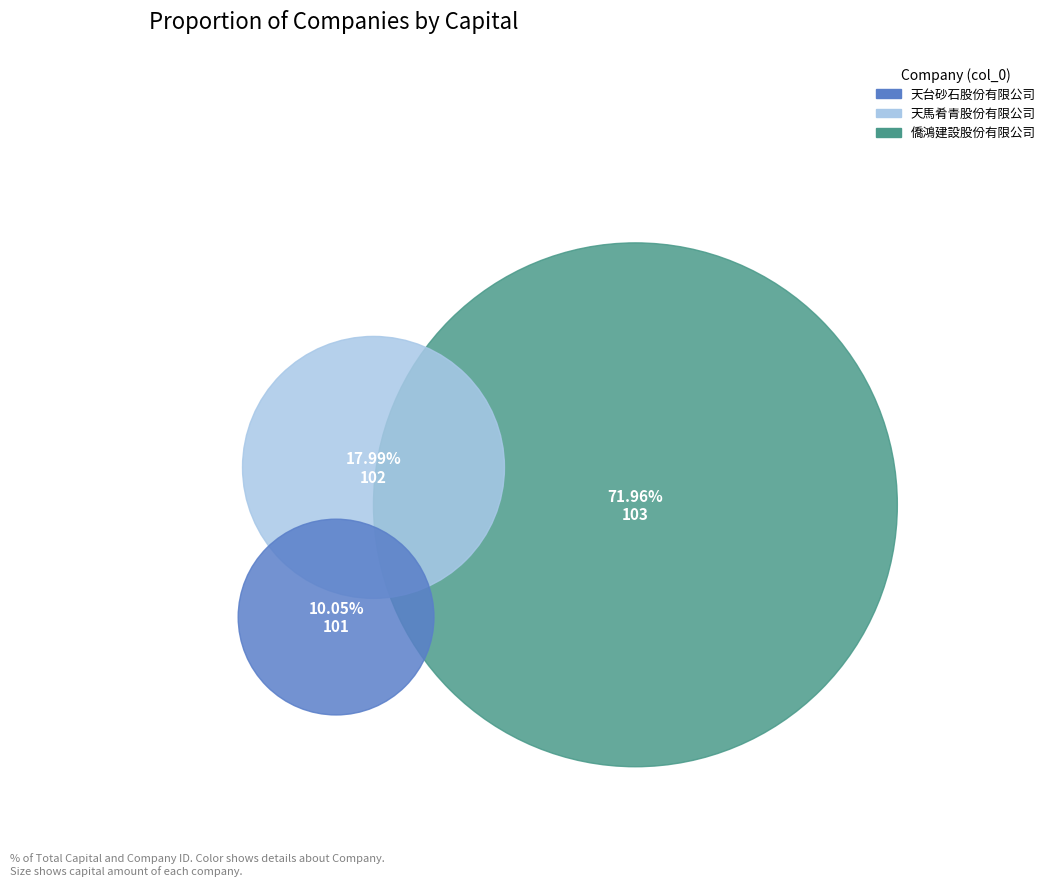

Which category has the biggest portion of the pie?

103